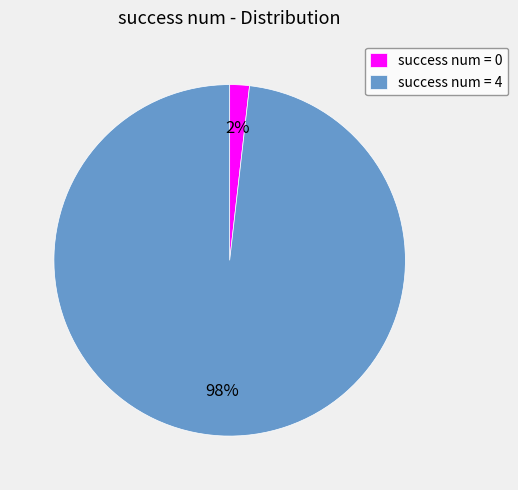

Combined, do success num = 0 and success num = 4 account for over 50%?

Yes